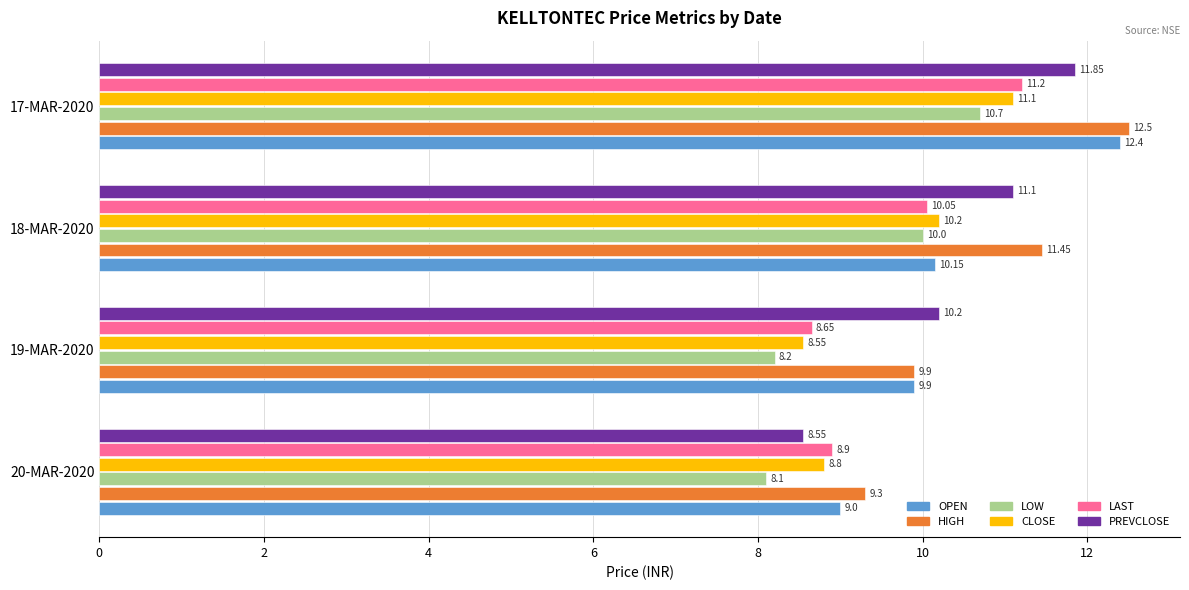

What is the sum of all OPEN values?

41.5